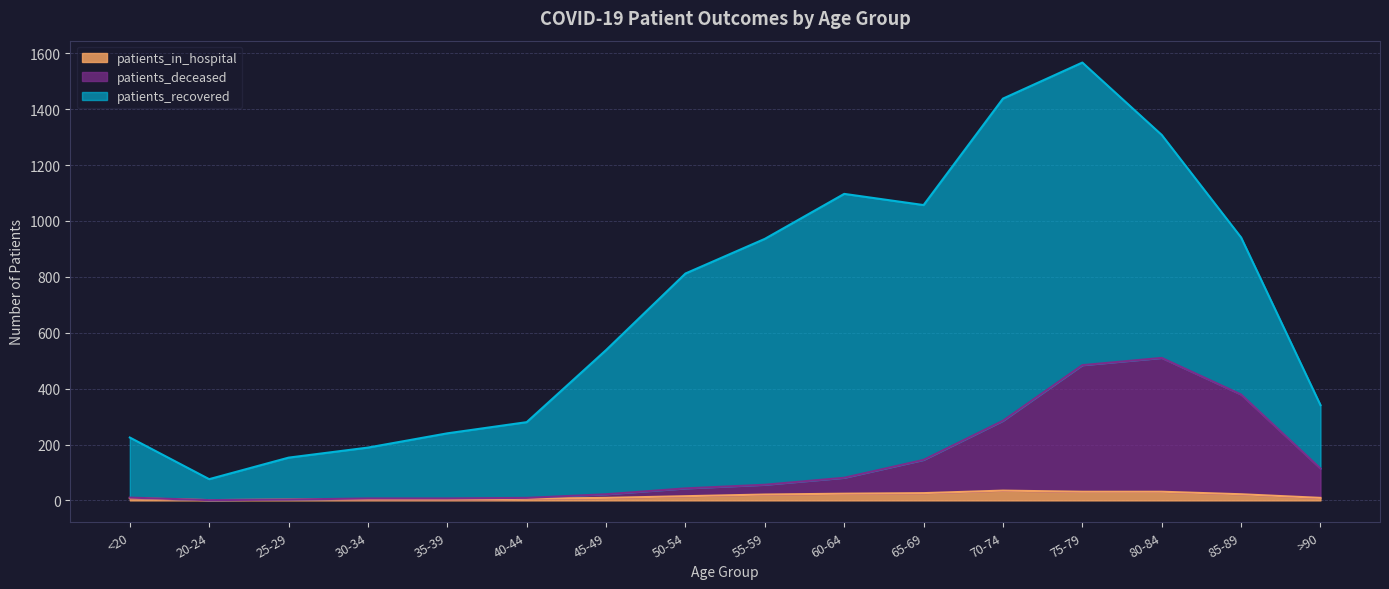

How many values in the patients_deceased series are below 56?

8